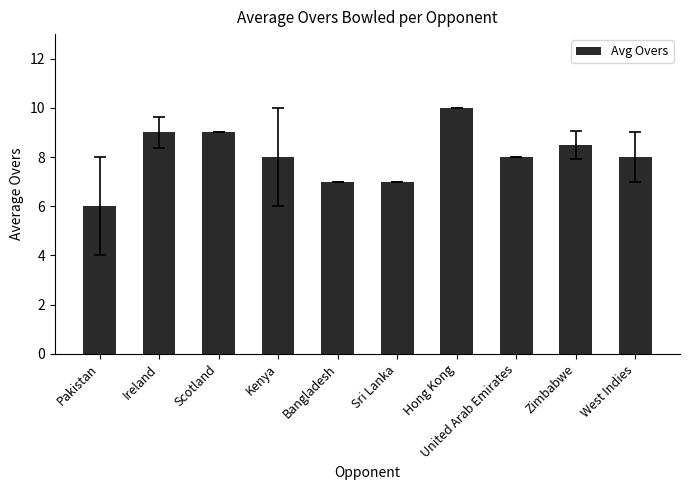

Which has a higher value, Hong Kong or Pakistan?

Hong Kong